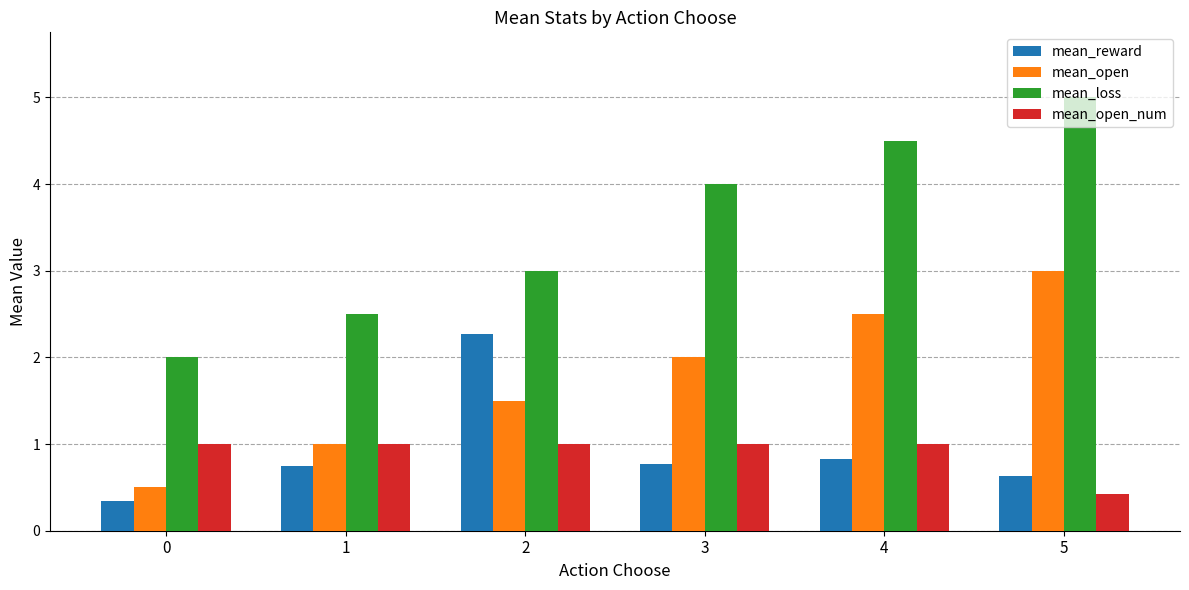

What are all the series names shown in the legend?

mean_reward, mean_open, mean_loss, mean_open_num